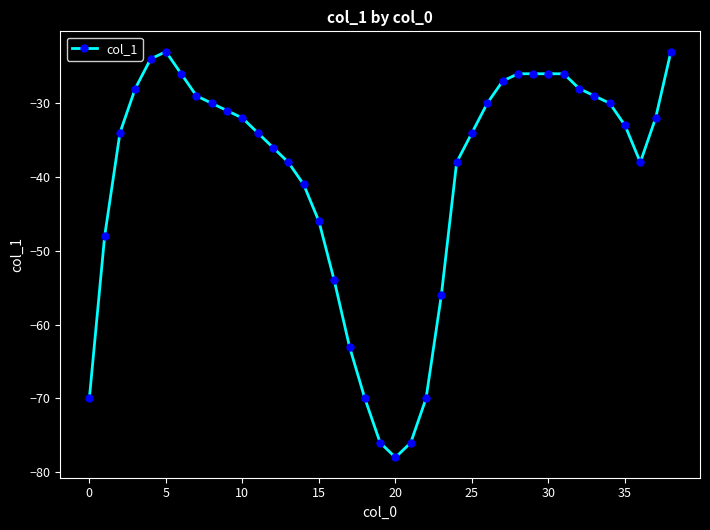

What is the difference between the maximum and minimum values?

55